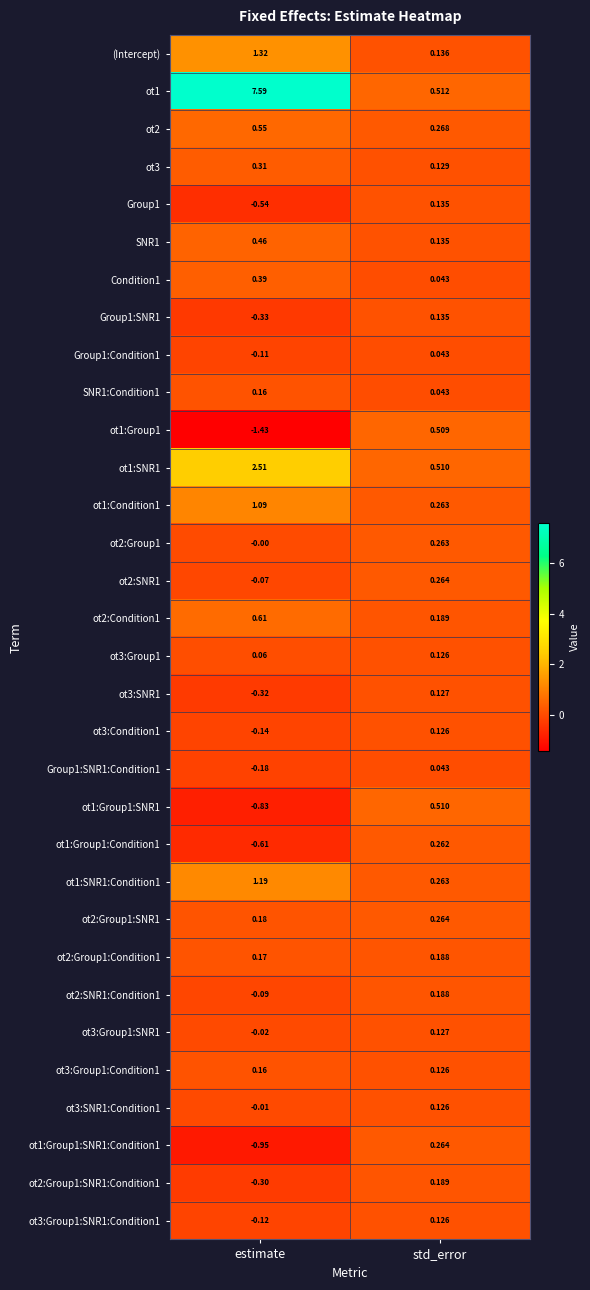

Which label corresponds to the smallest value in the chart?

estimate